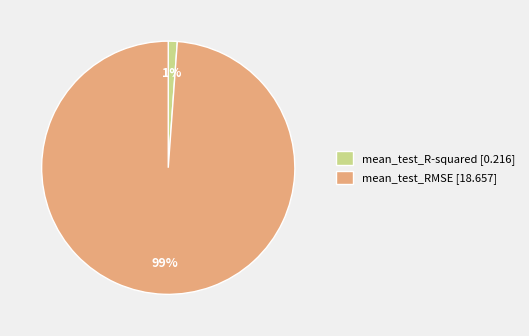

Is the sum of mean_test_RMSE [18.657] and mean_test_R-squared [0.216] greater than half?

Yes